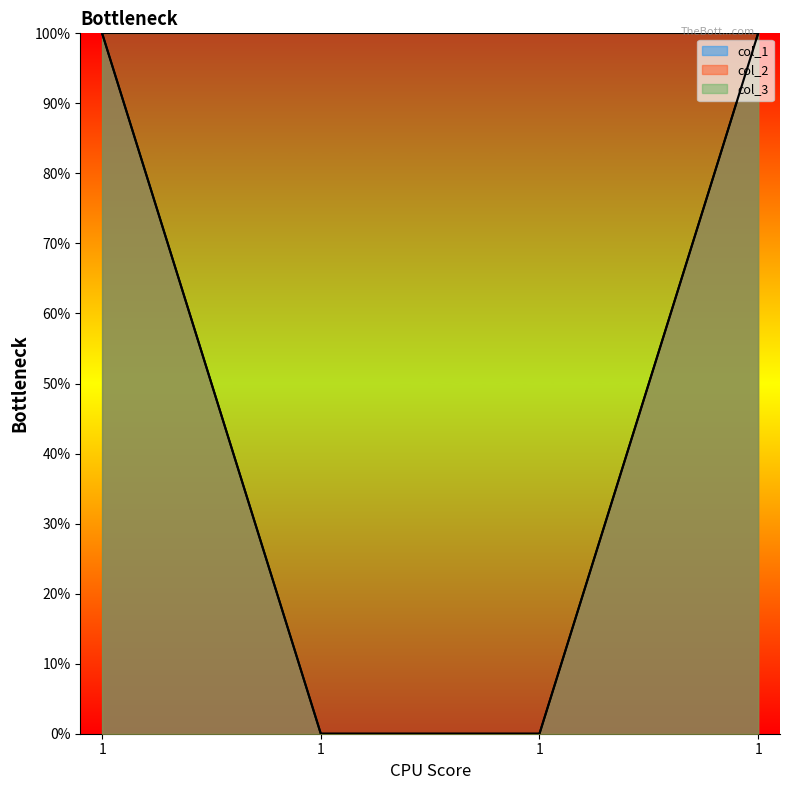

What is the difference between the col_1 values at 1 and 1?

1